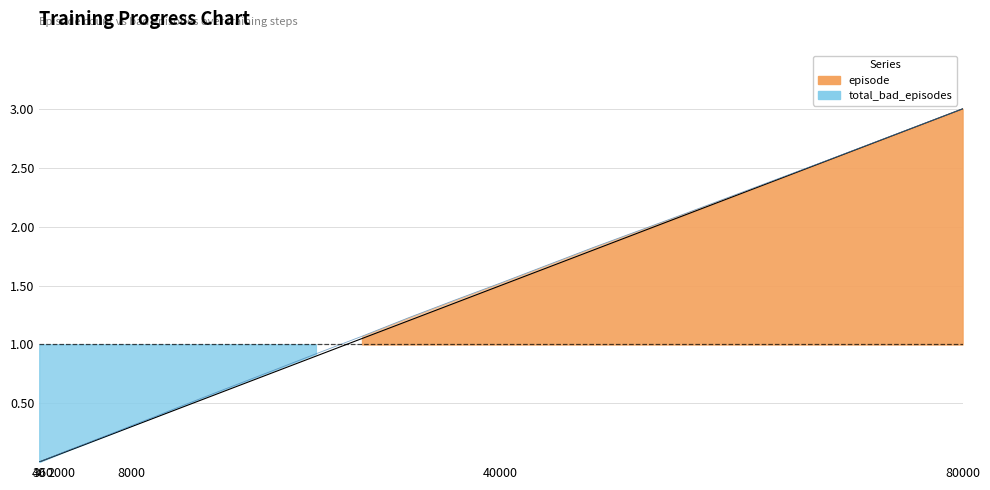

Is it true that episode equals 0.4 at 6800?

False